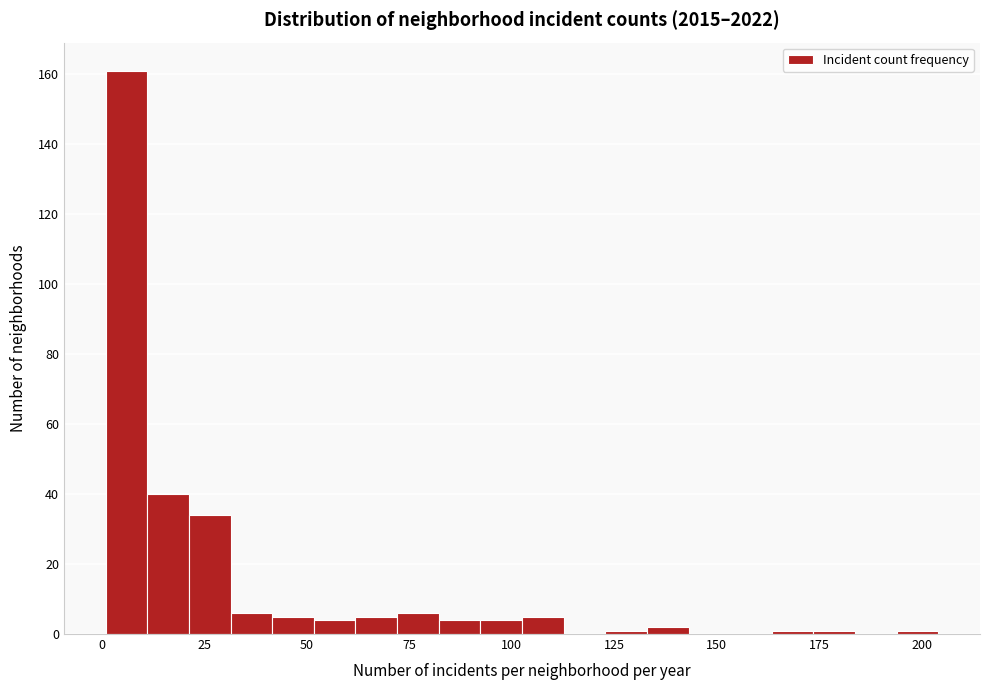

Around what value on the x-axis is the tallest bar? Give the approximate position of its centre, as read against the axis.

5